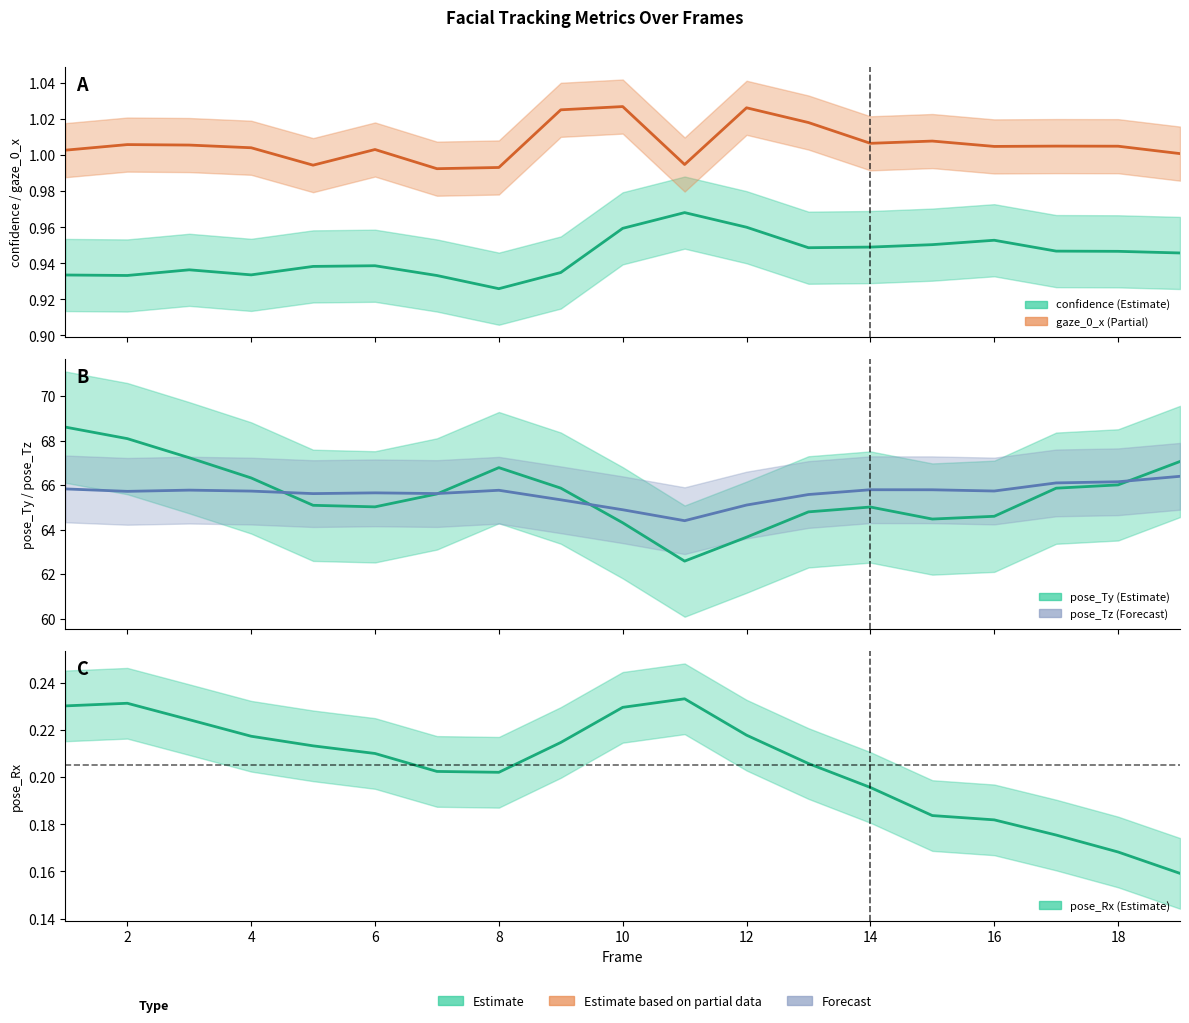

True or false: confidence has more than 1 interior local peaks.

True